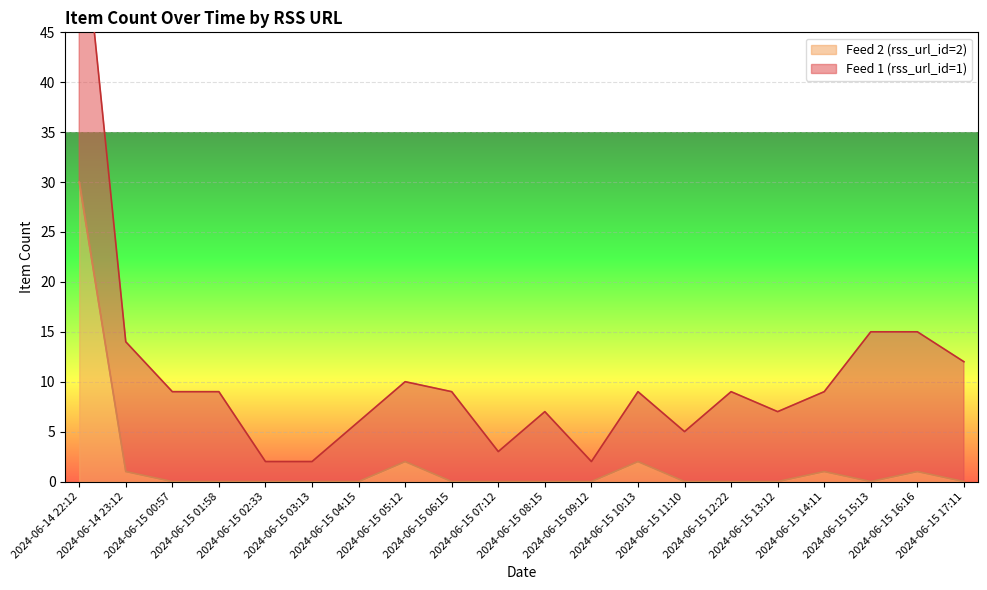

Rank the categories by value from lowest to highest.

2024-06-15 00:57, 2024-06-15 01:58, 2024-06-15 02:33, 2024-06-15 03:13, 2024-06-15 04:15, 2024-06-15 06:15, 2024-06-15 07:12, 2024-06-15 08:15, 2024-06-15 09:12, 2024-06-15 11:10, 2024-06-15 12:22, 2024-06-15 13:12, 2024-06-15 15:13, 2024-06-15 17:11, 2024-06-14 23:12, 2024-06-15 14:11, 2024-06-15 16:16, 2024-06-15 05:12, 2024-06-15 10:13, 2024-06-14 22:12